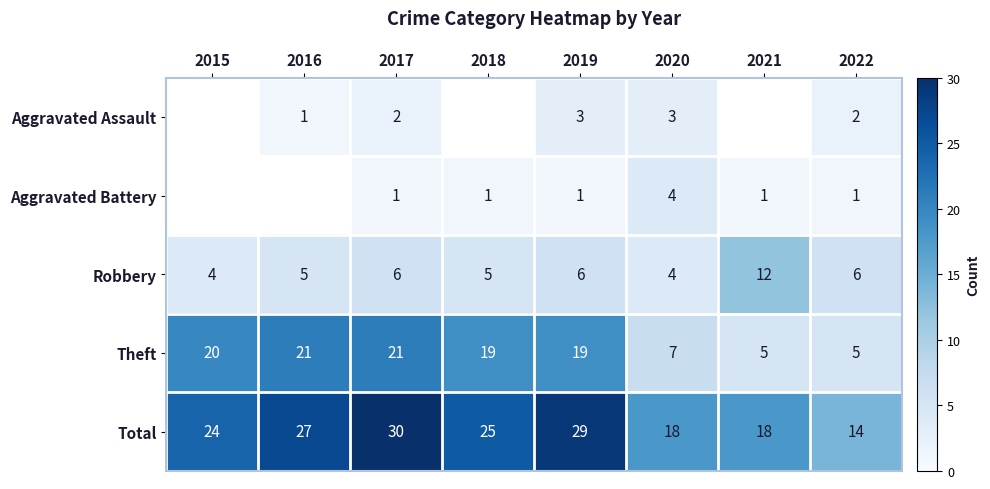

Which category has the lowest value in the Robbery series?

2015